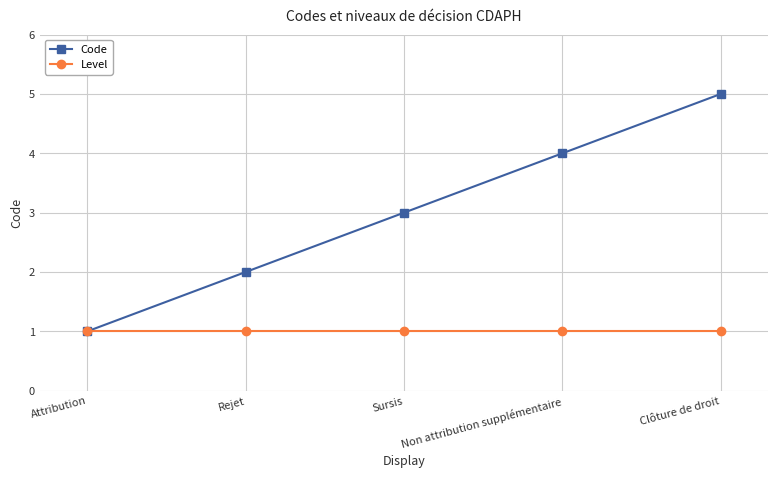

Which series has the largest range (max minus min)?

Code